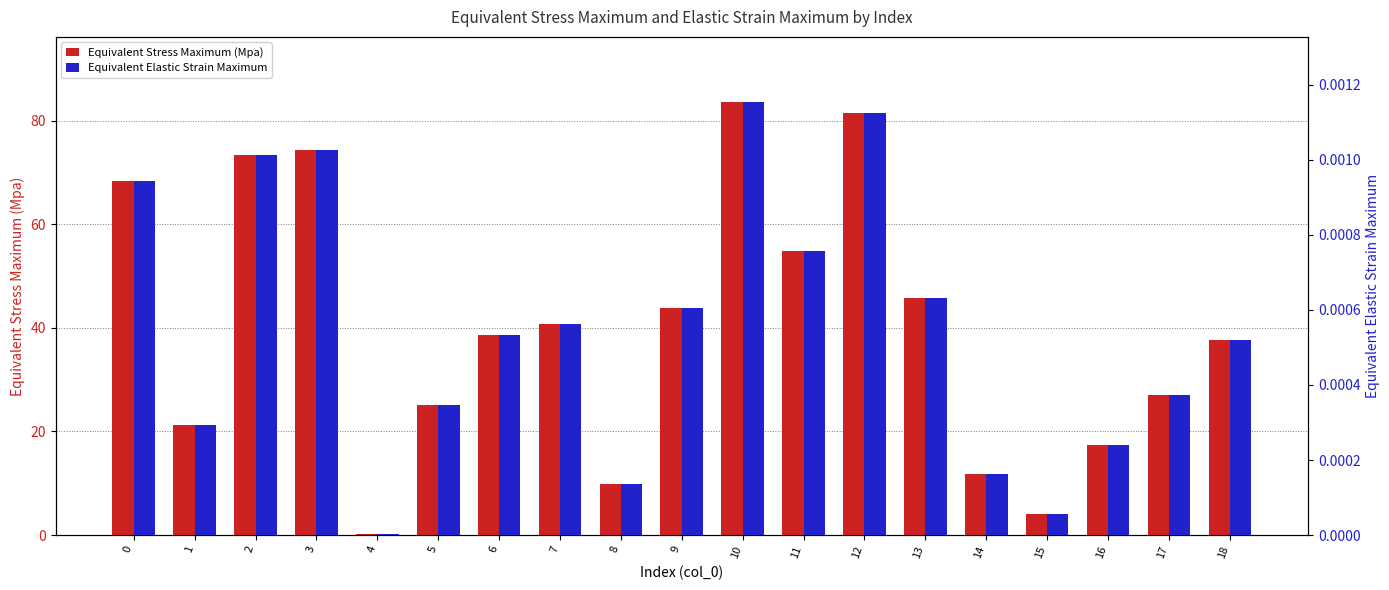

What is the total value across all series at 6?

38.7